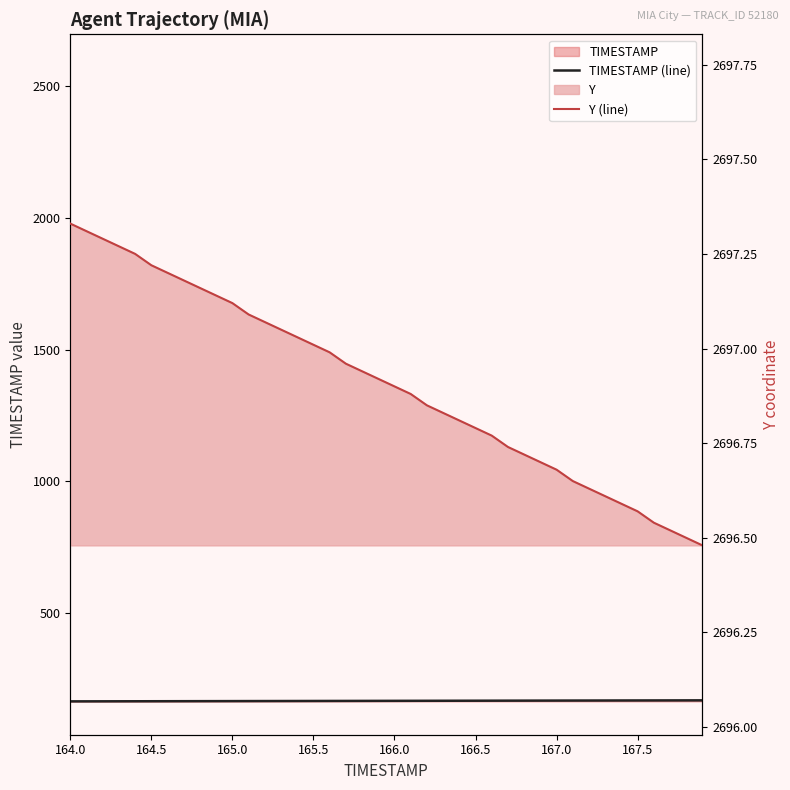

Where is TIMESTAMP nearest to the value 165?

165.0